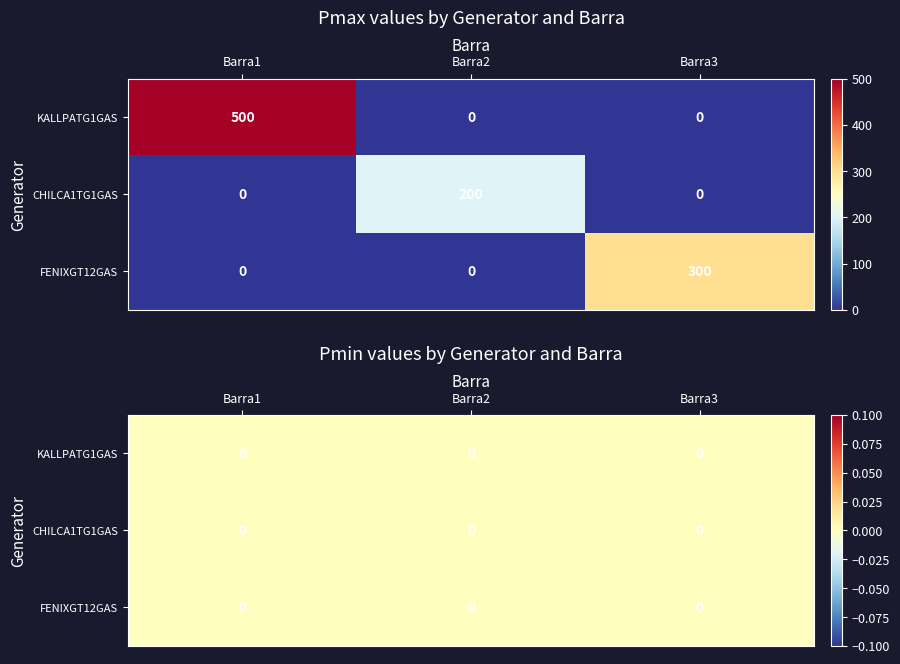

How many values in the KALLPATG1GAS series exceed 0?

1